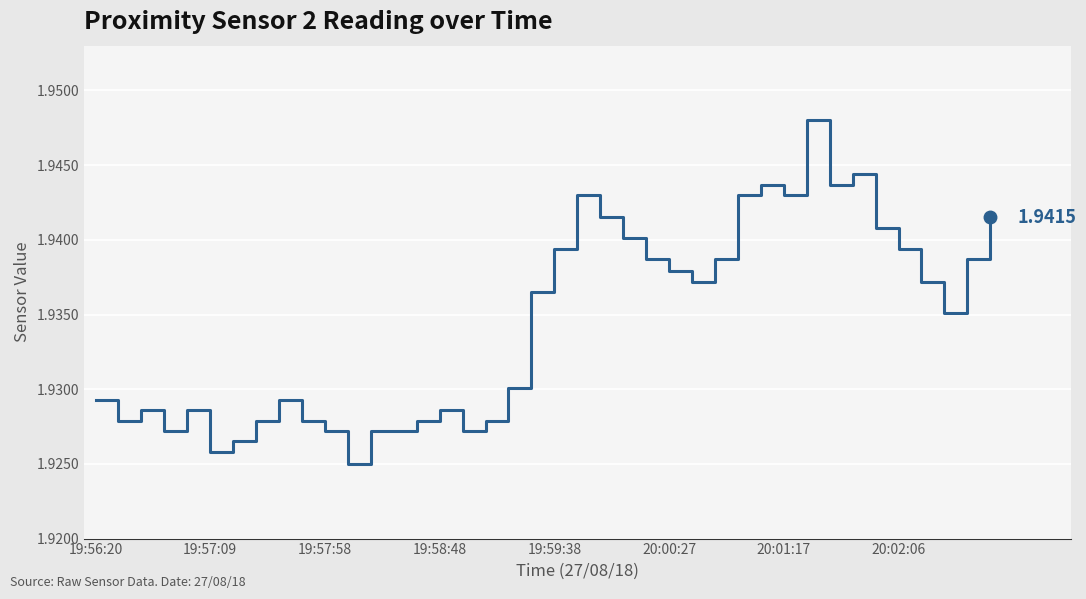

How many lines are shown in the chart?

1